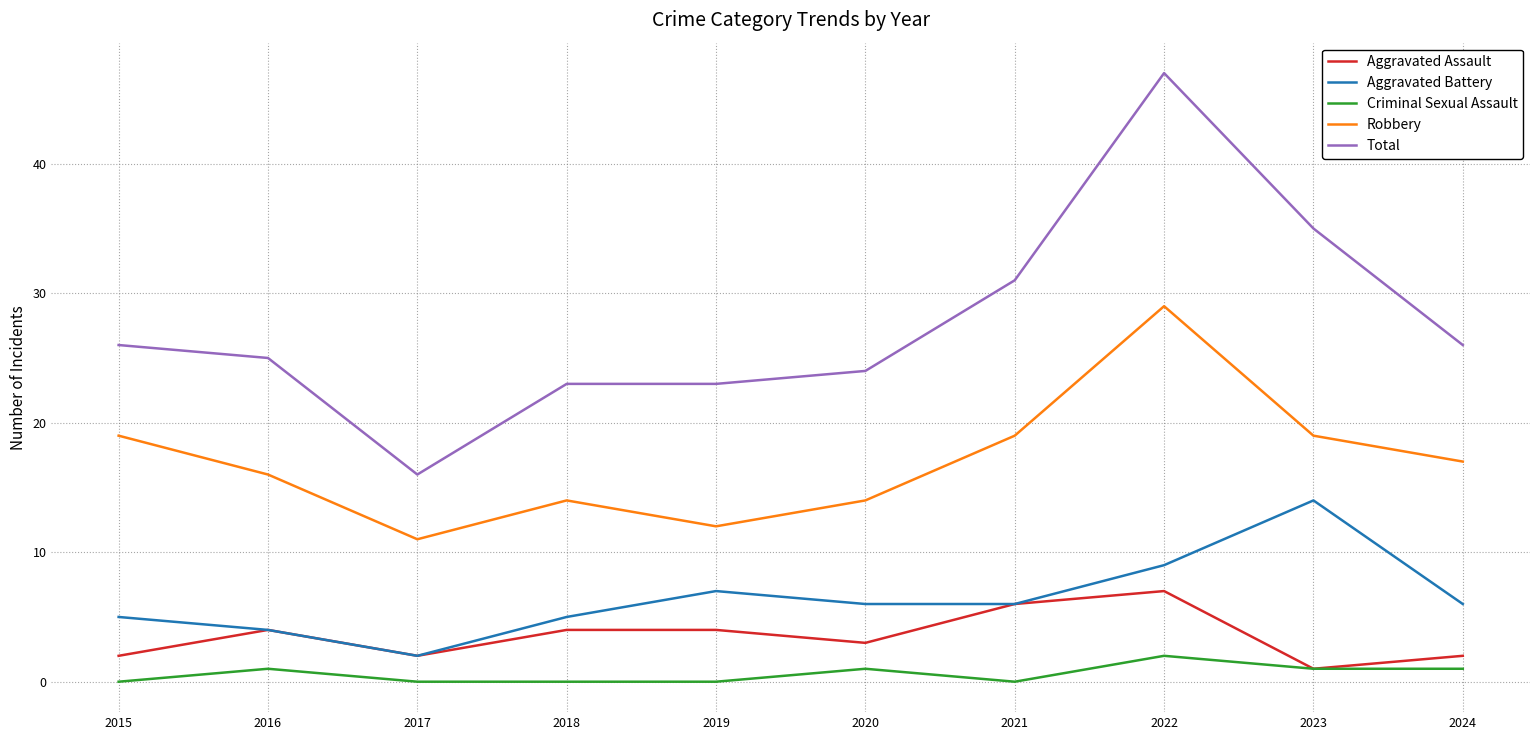

Where is the first local minimum for Aggravated Assault?

2017